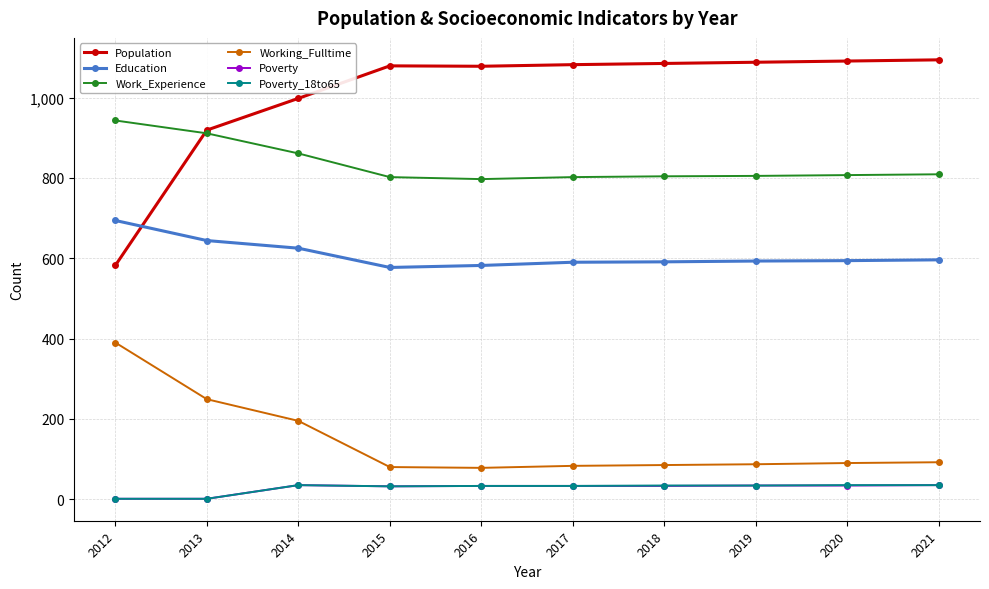

At which label is Education closest to 635?

2013